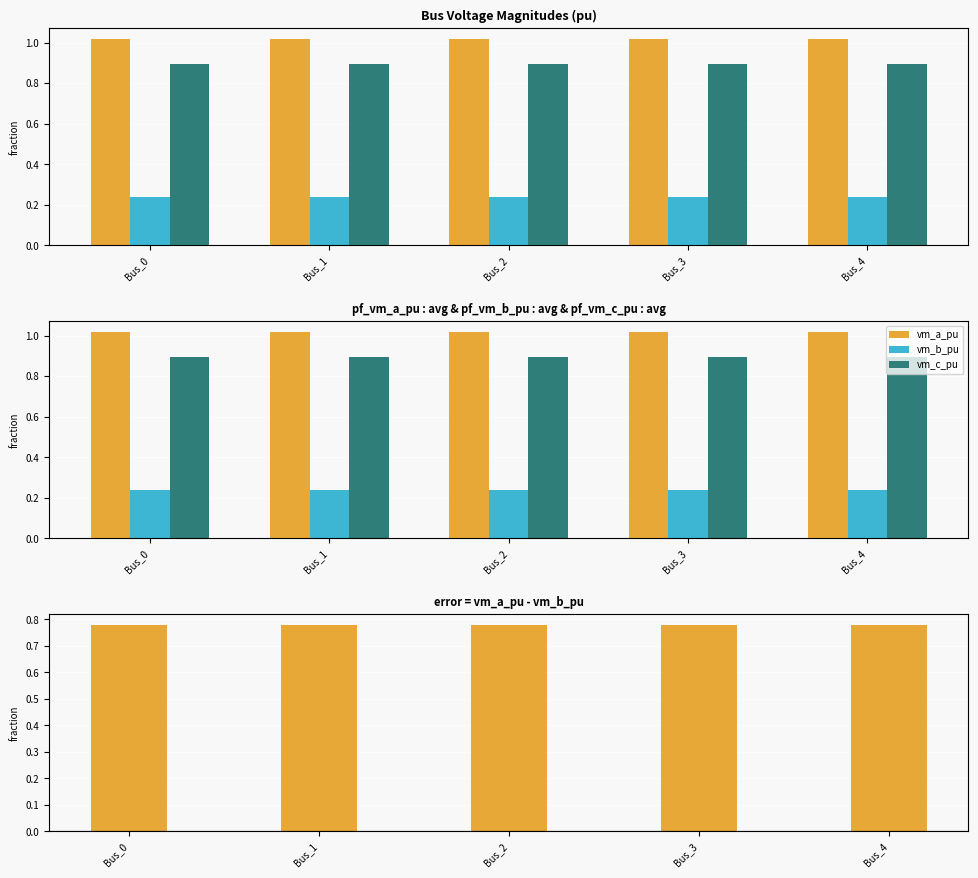

Between Bus_0 and Bus_2, which series saw the biggest shift?

vm_c_pu